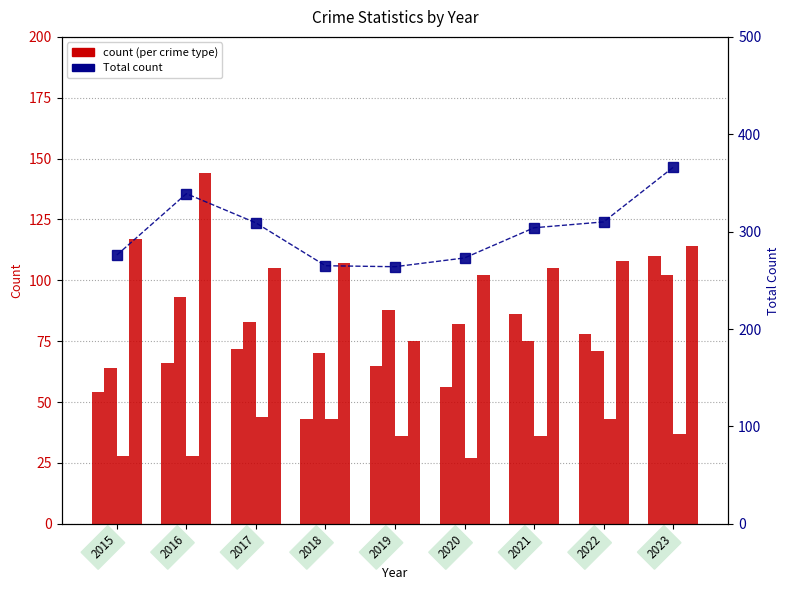

What is the difference between the Total values at 2018 and 2020?

8